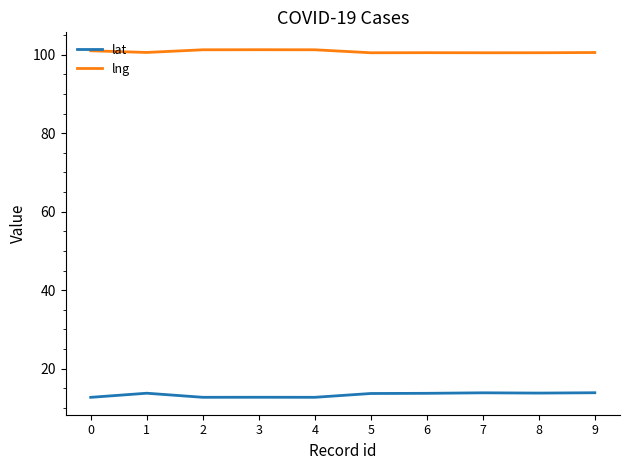

Which series has the largest total across all categories?

lng